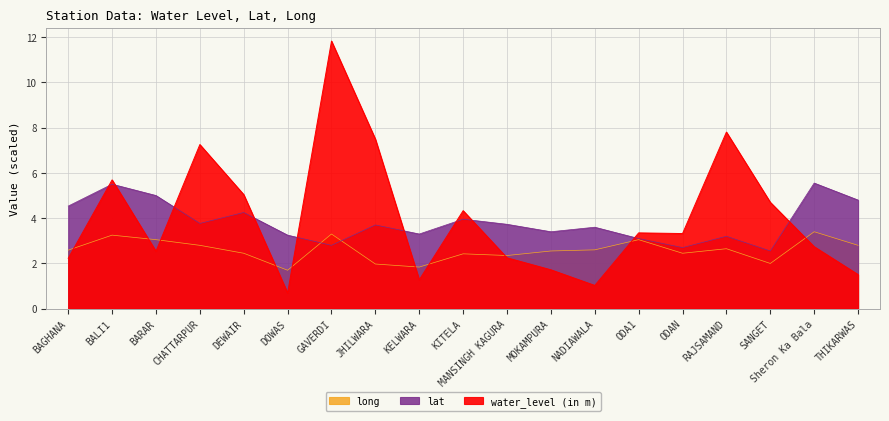

Between which two adjacent categories do long and water_level (in m) first intersect?

BAGHANA and BALI1